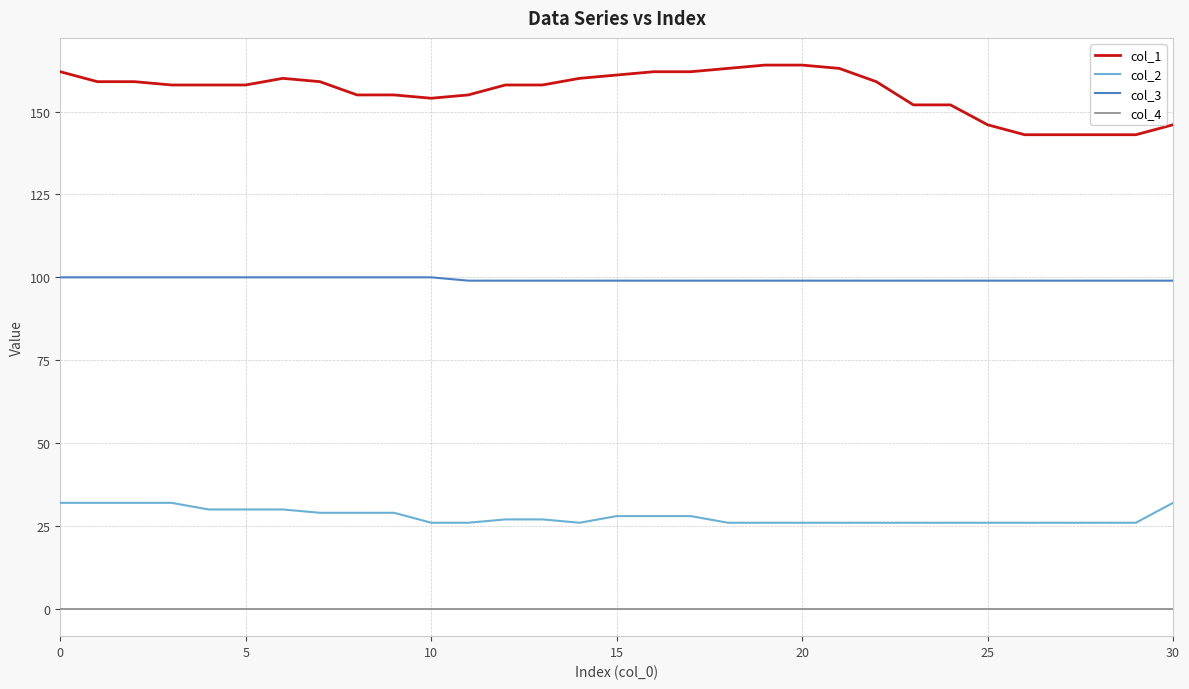

True or false: col_3 and col_1 cross at least once.

False